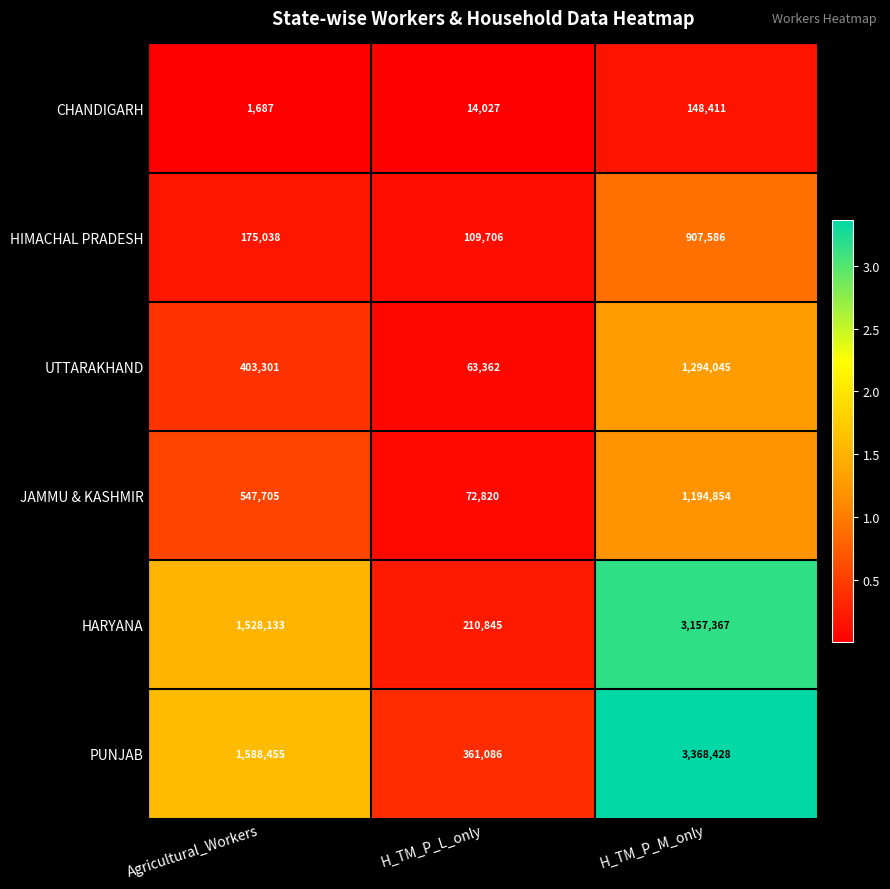

The UTTARAKHAND series shows 24631 at H_TM_P_L_only. True or false?

False